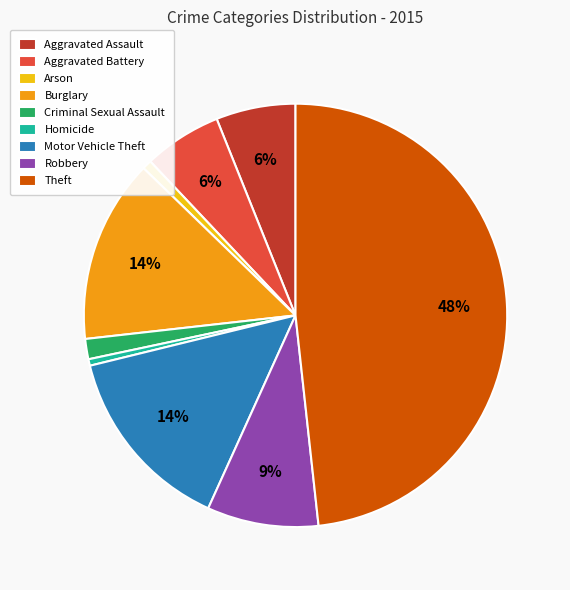

Is it true that Criminal Sexual Assault is 2% of the pie?

True